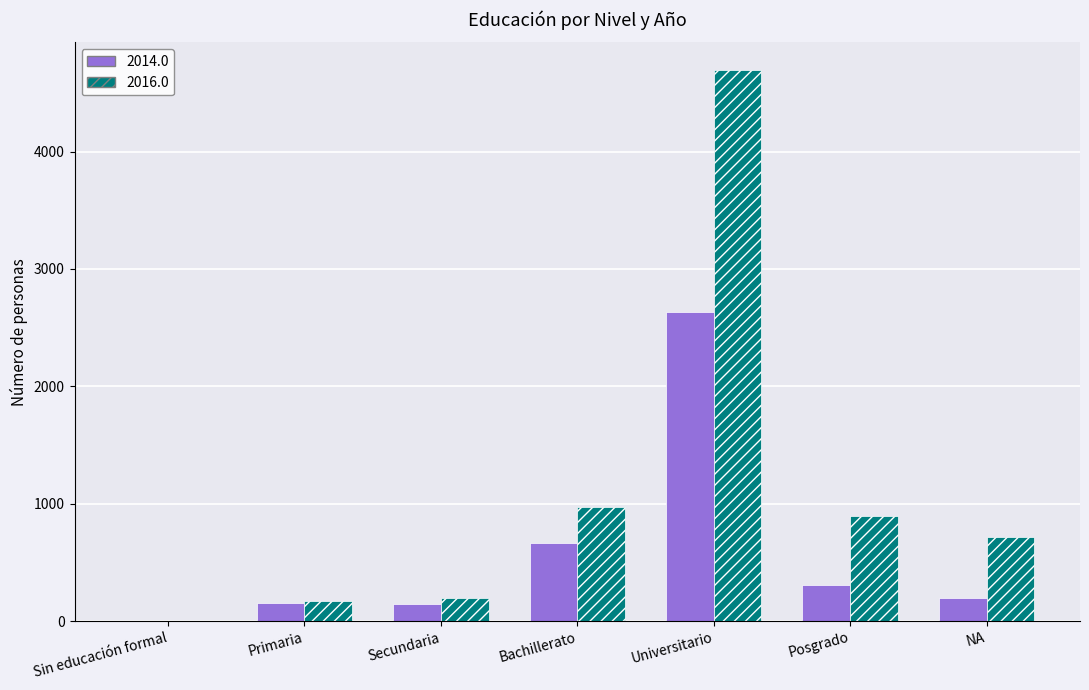

What value does the 2016.0 series have at Secundaria, to the nearest 50?

200